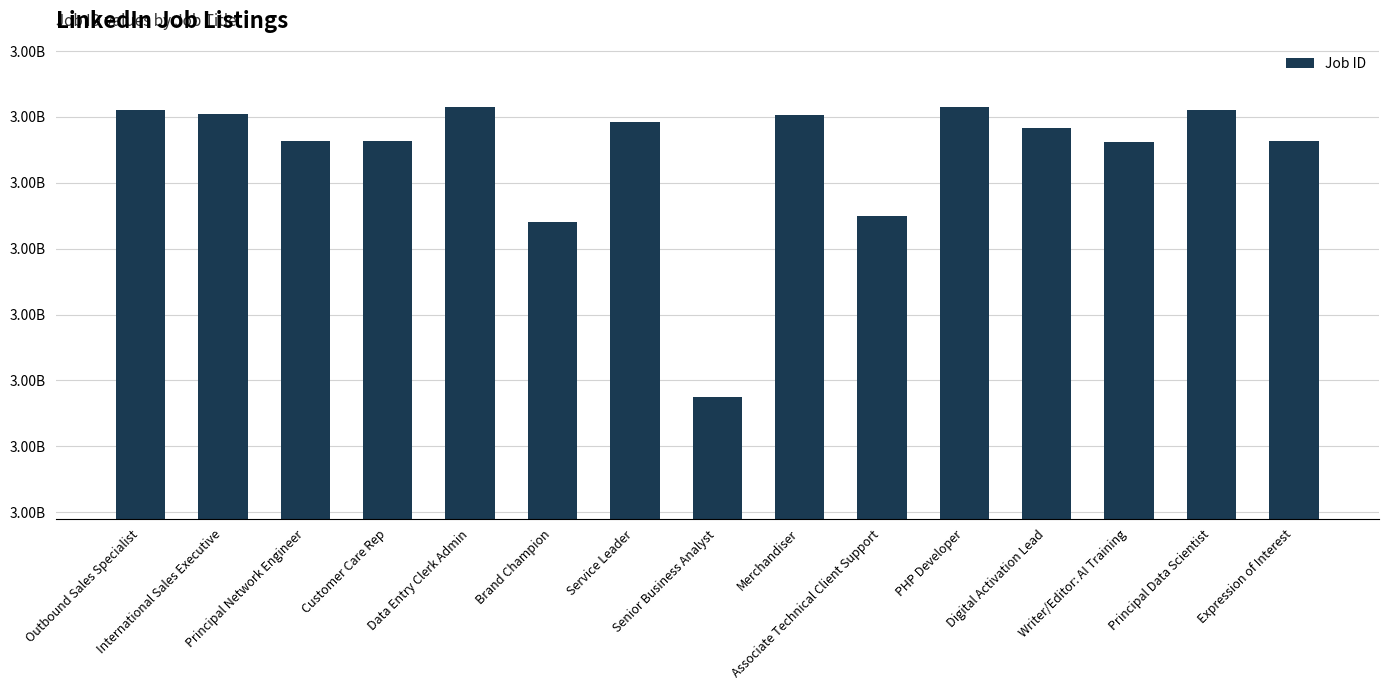

What is the ratio of the value at Merchandiser to the value at Expression of Interest?

1.0